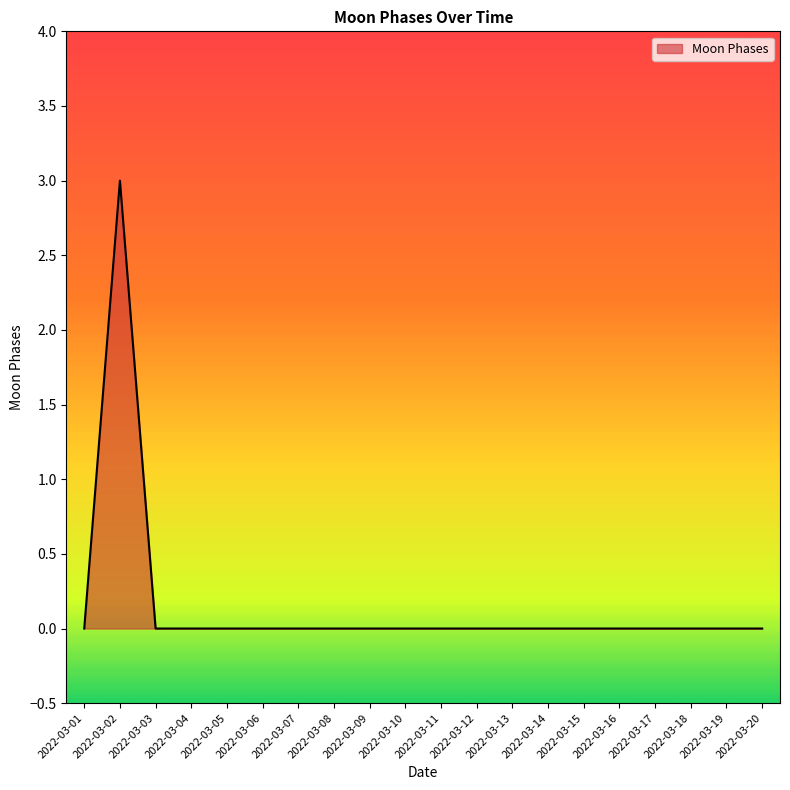

The value at 2022-03-17 is 0. True or false?

True